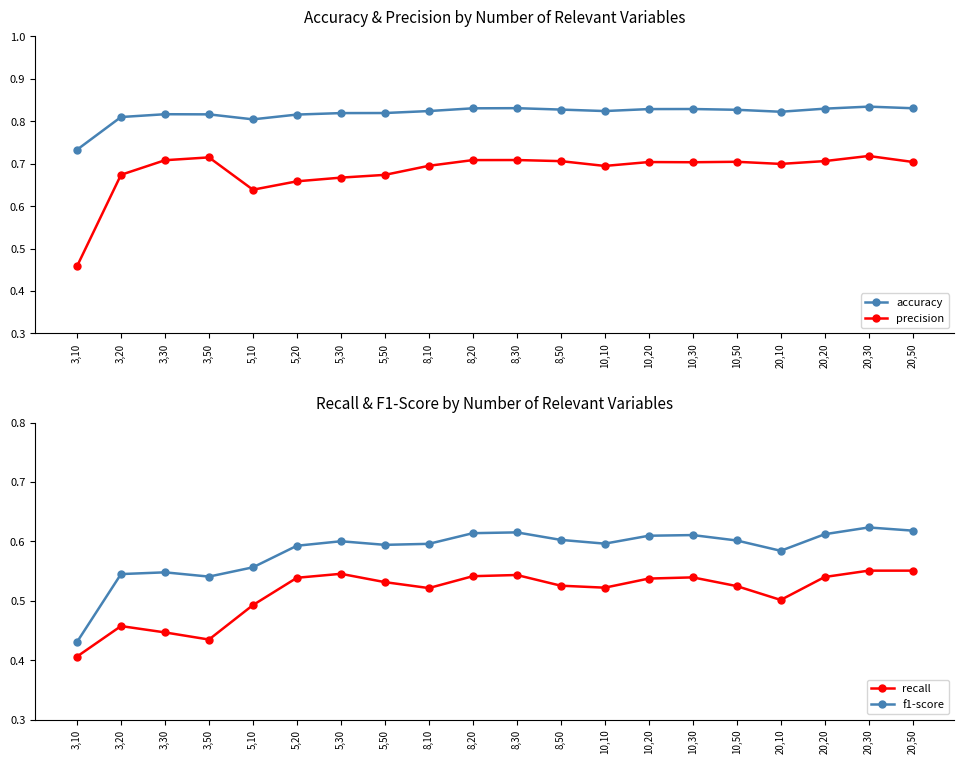

At which category does the chart reach its minimum across all series?

3,10